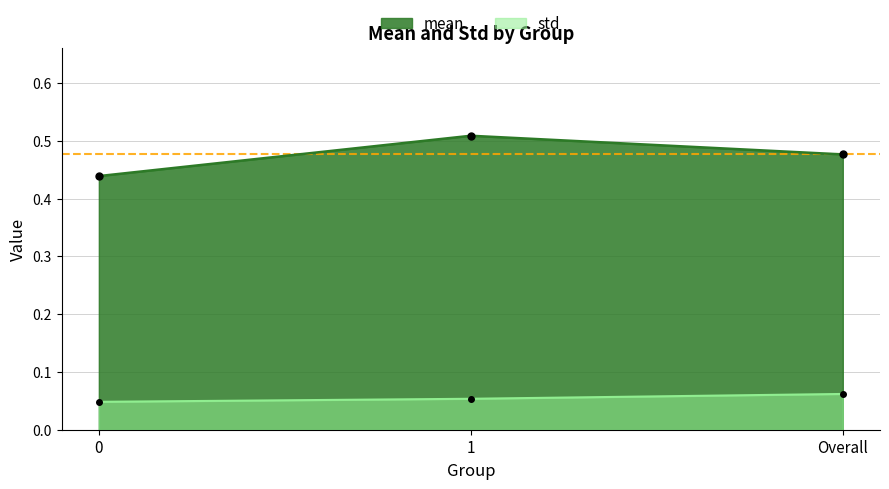

What is the lowest value of the mean series?

0.4